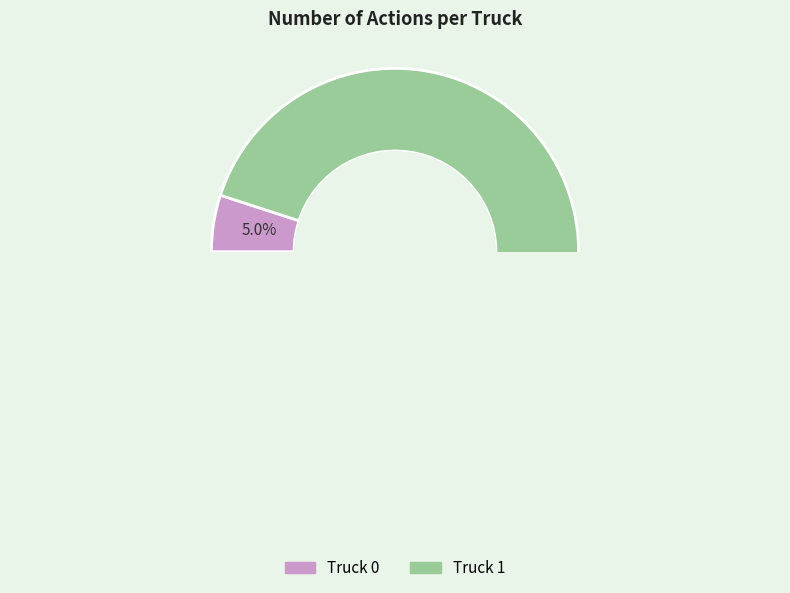

Which category accounts for the majority?

Truck 1